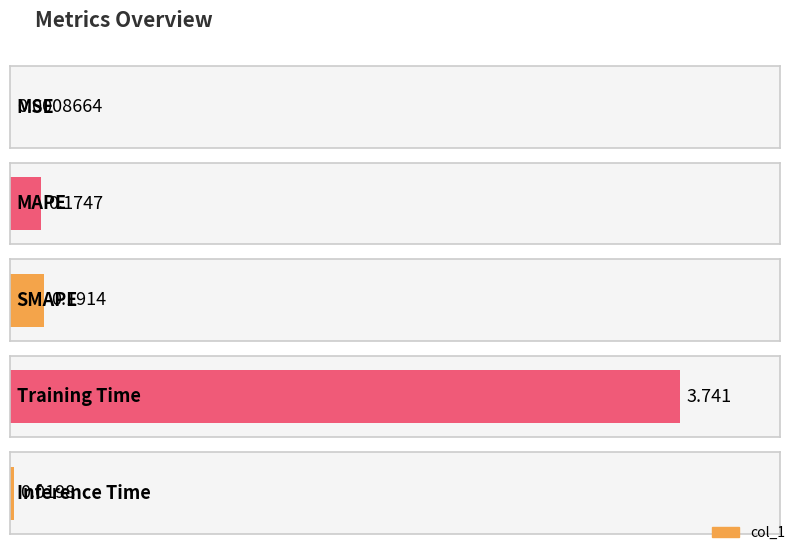

Between Training Time and MAPE, which is larger?

Training Time